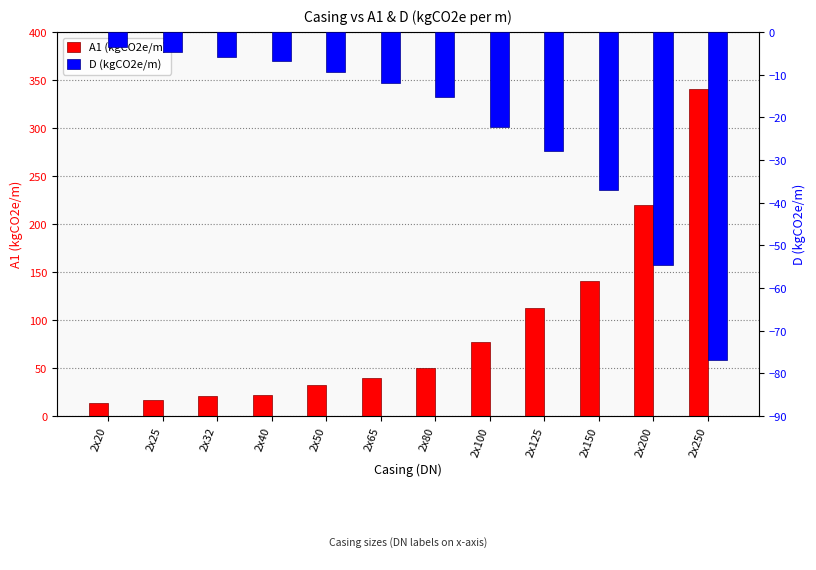

List the series in order of their peak value, lowest first.

D (kgCO2e/m), A1 (kgCO2e/m)